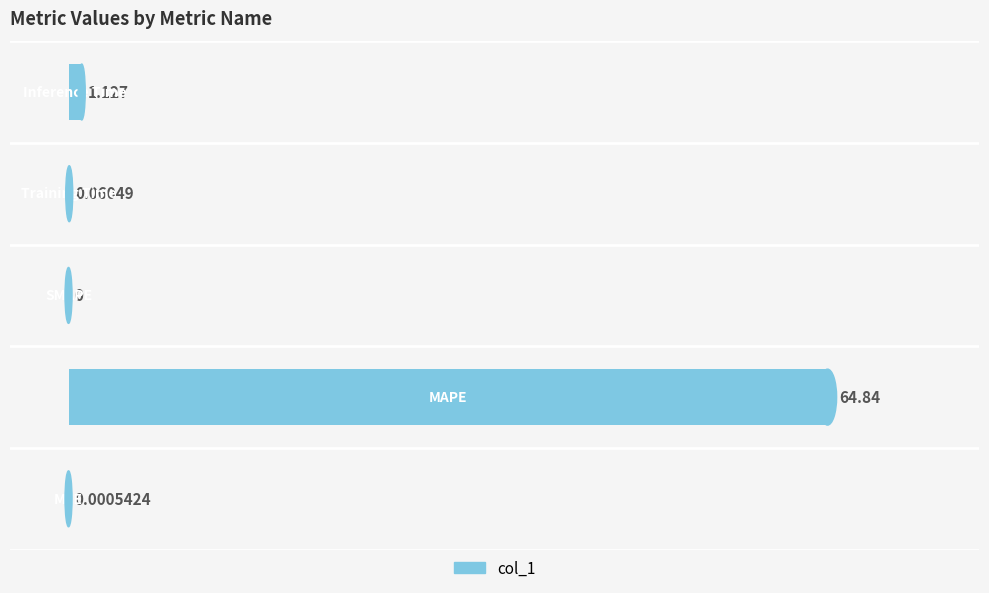

How many values are above zero?

4